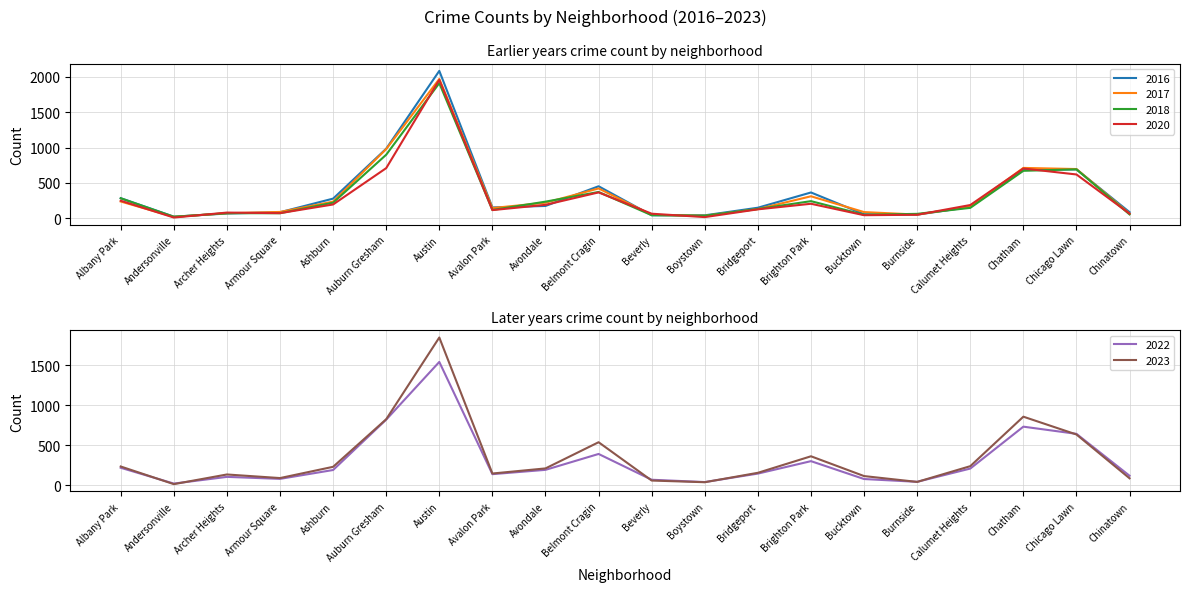

What value does the 2018 series have at Albany Park?

281